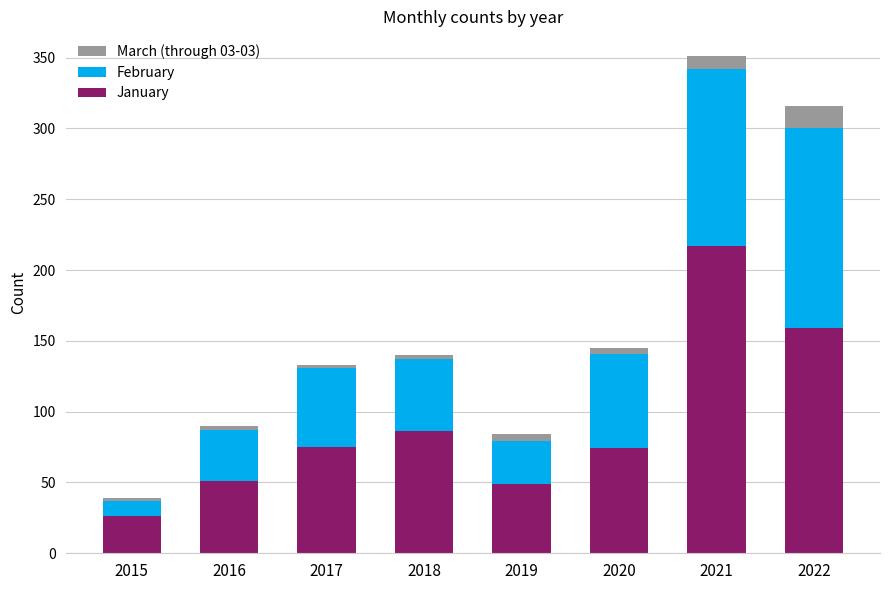

True or false: January has a value of 38 at 2018.

False